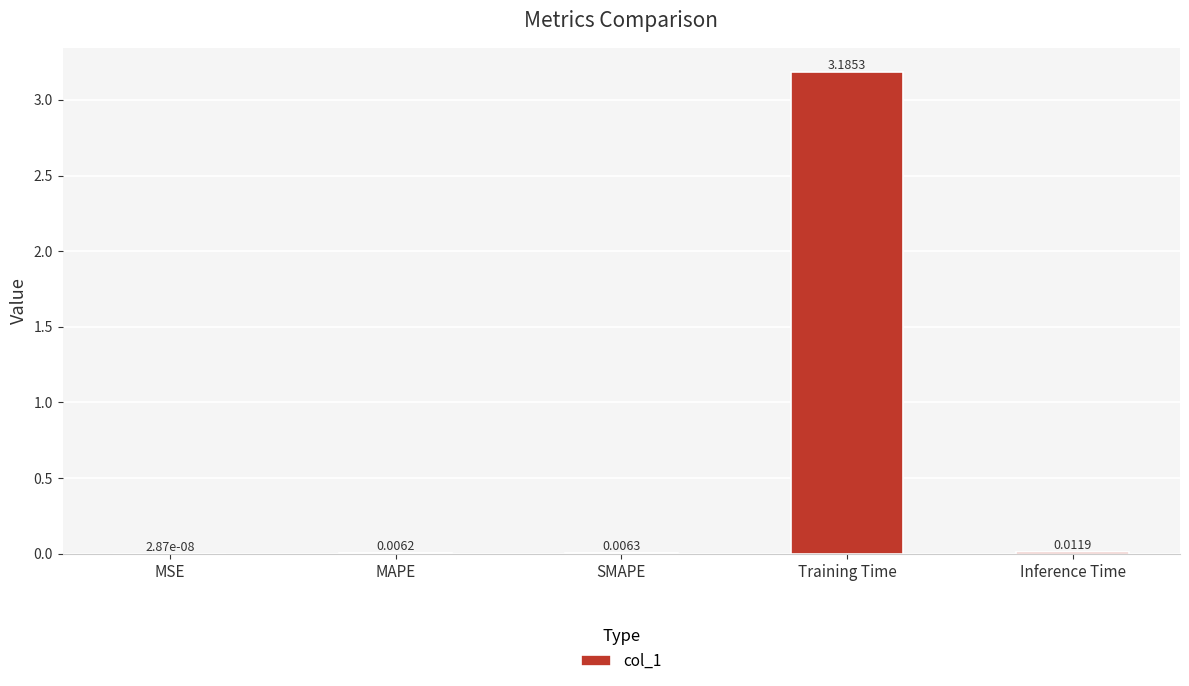

What is the sum of all values?

3.2